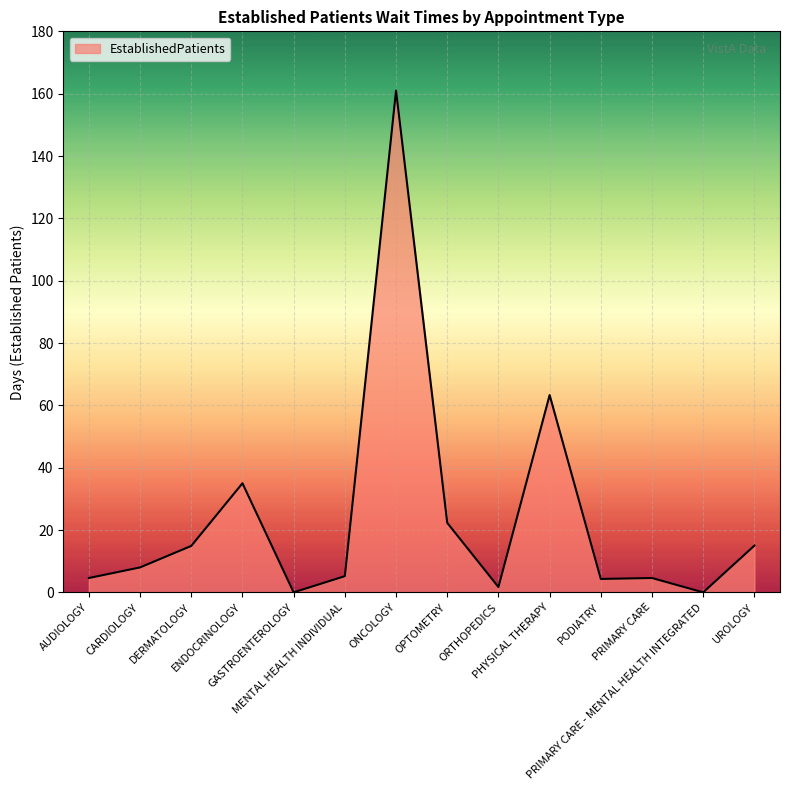

What is the difference between the maximum and minimum values?

161.0